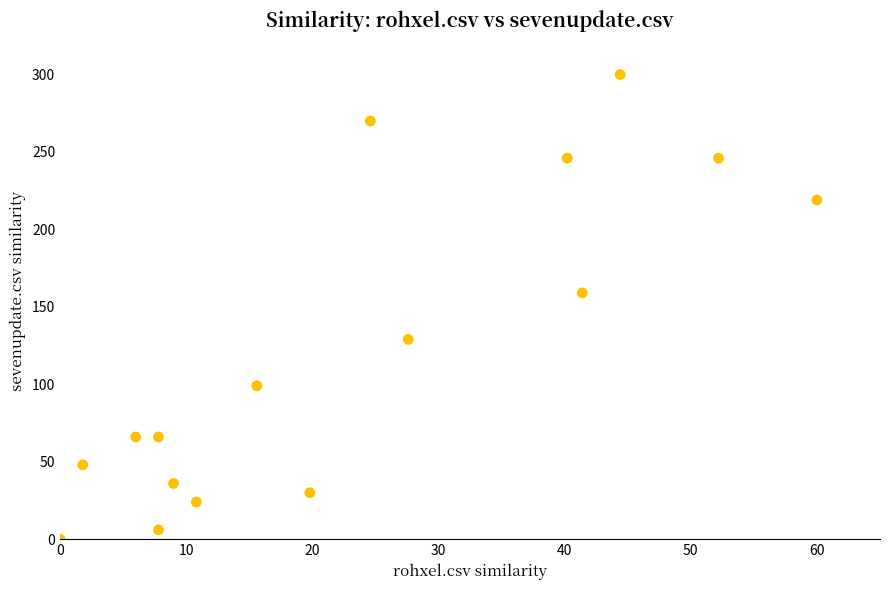

What Y value in the scatter plot is closest to 150?

159.0